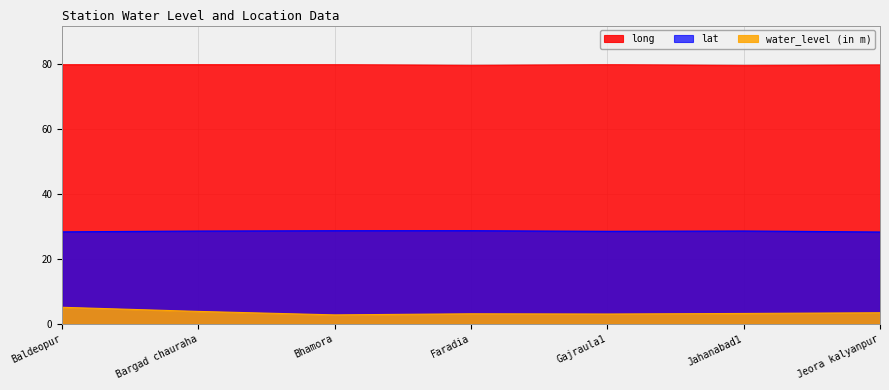

Reading left to right, list all the values displayed in this chart.

water_level (in m): 5.1	3.9	2.8	3.1	3.1	3.2	3.5
lat: 28.4	28.6	28.7	28.7	28.5	28.6	28.3
long: 79.9	79.9	79.9	79.7	79.9	79.7	79.8